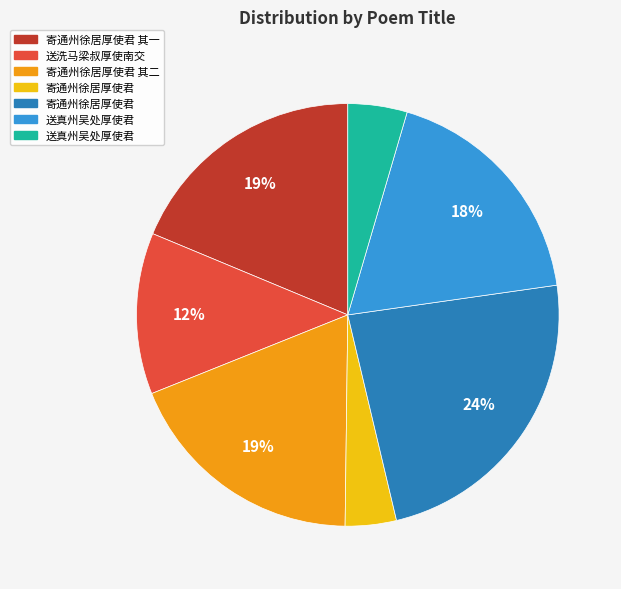

Is there any slice that represents more than half of the pie?

No